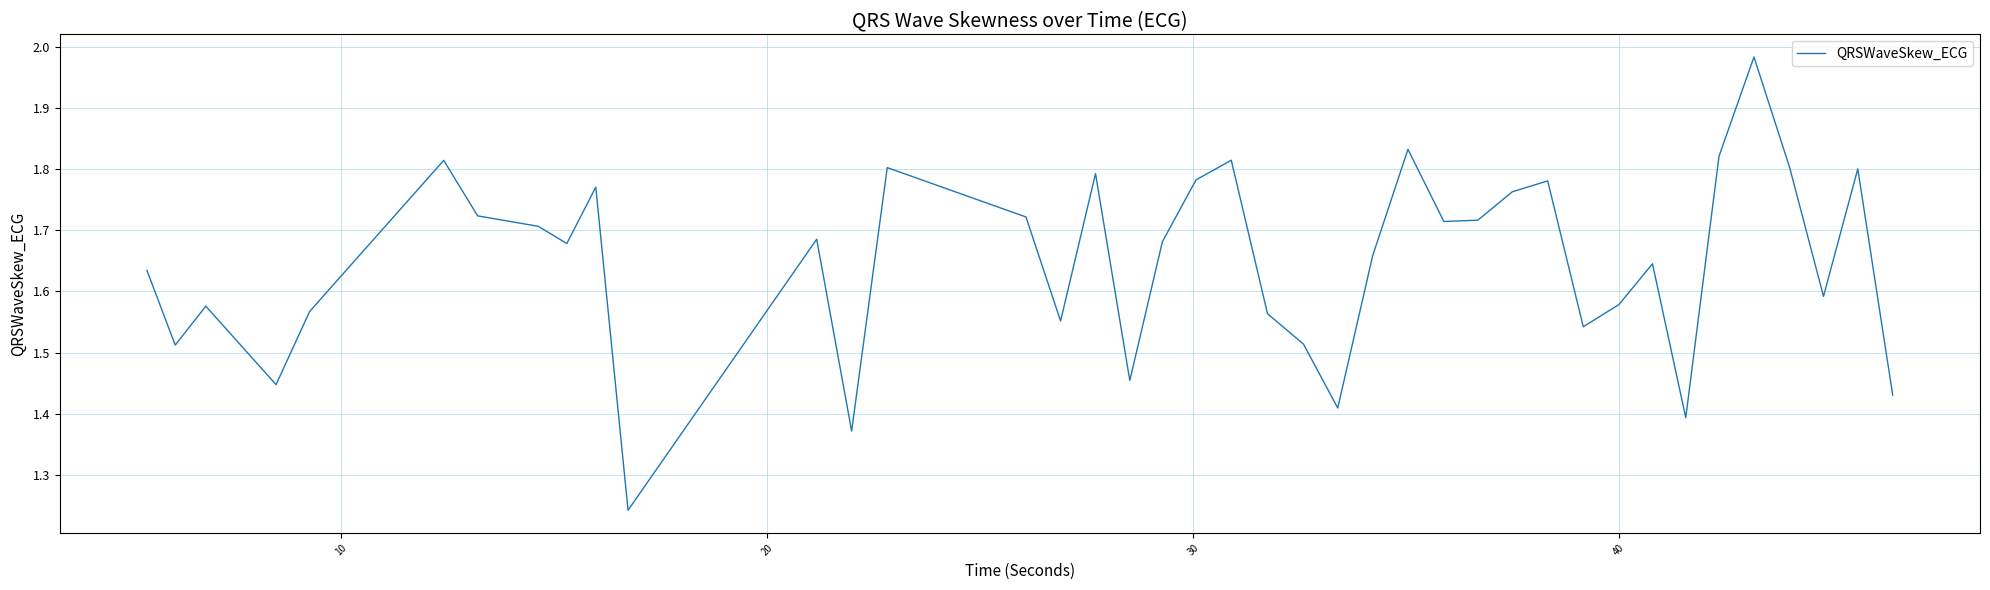

What is the difference between the maximum and minimum values?

0.7